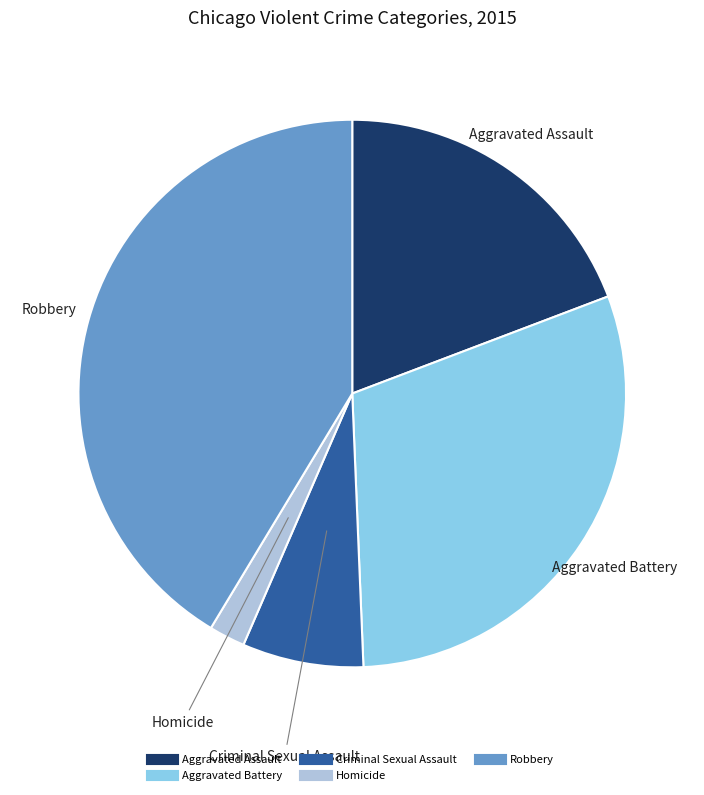

Does Criminal Sexual Assault represent more than half of the total?

No